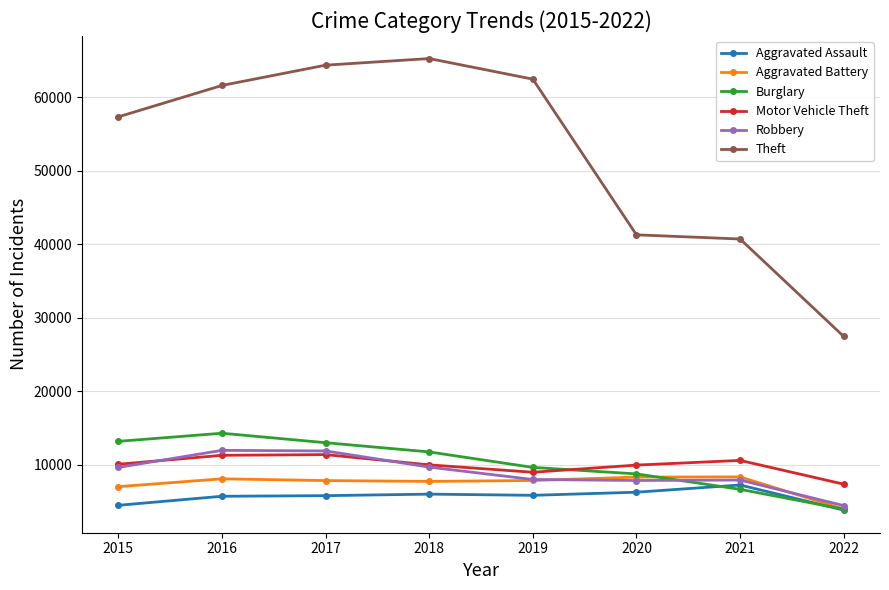

Between 2015 and 2019, which series saw the biggest shift?

Theft